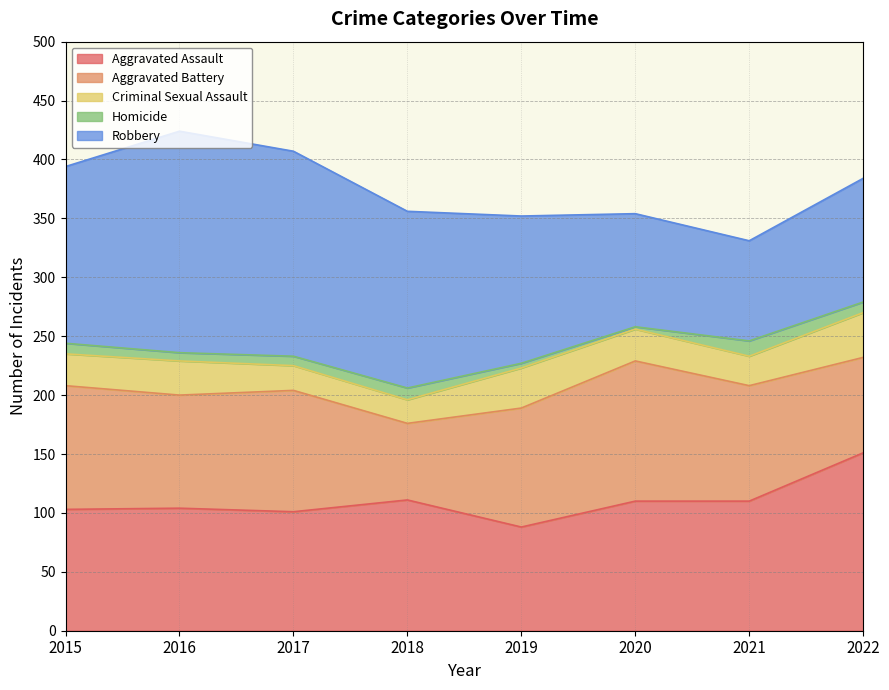

Reading right to left, transcribe all the data shown in this chart.

Aggravated Assault: 151	110	110	88	111	101	104	103
Aggravated Battery: 81	98	119	101	65	103	96	105
Criminal Sexual Assault: 38	25	27	34	20	21	29	27
Homicide: 9	13	2	4	10	8	7	9
Robbery: 105	85	96	125	150	174	188	150